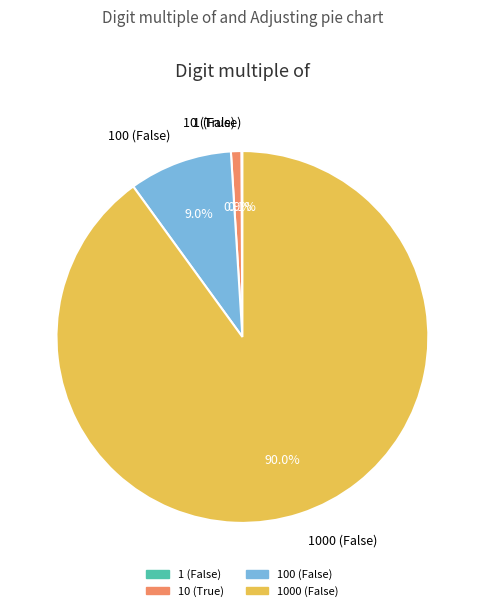

True or false: 100 (False) accounts for 9% of the total.

True